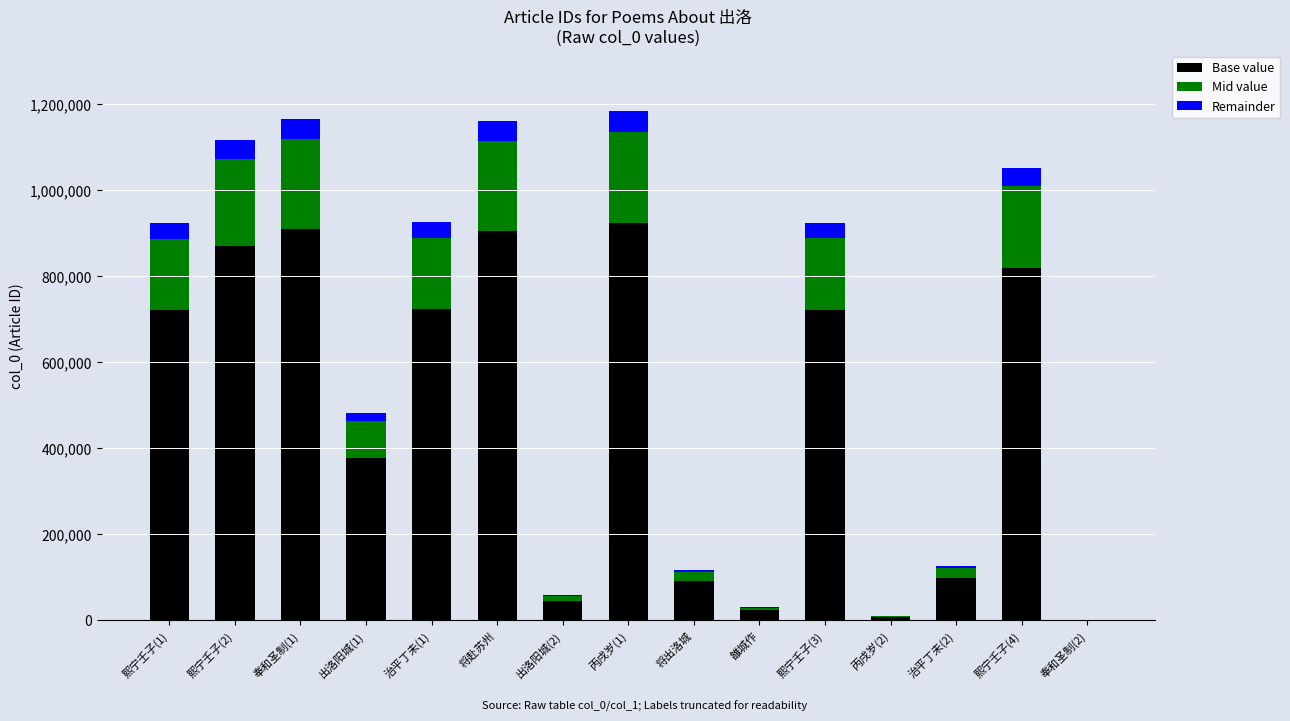

What is the sum of all Base value values?

7236787